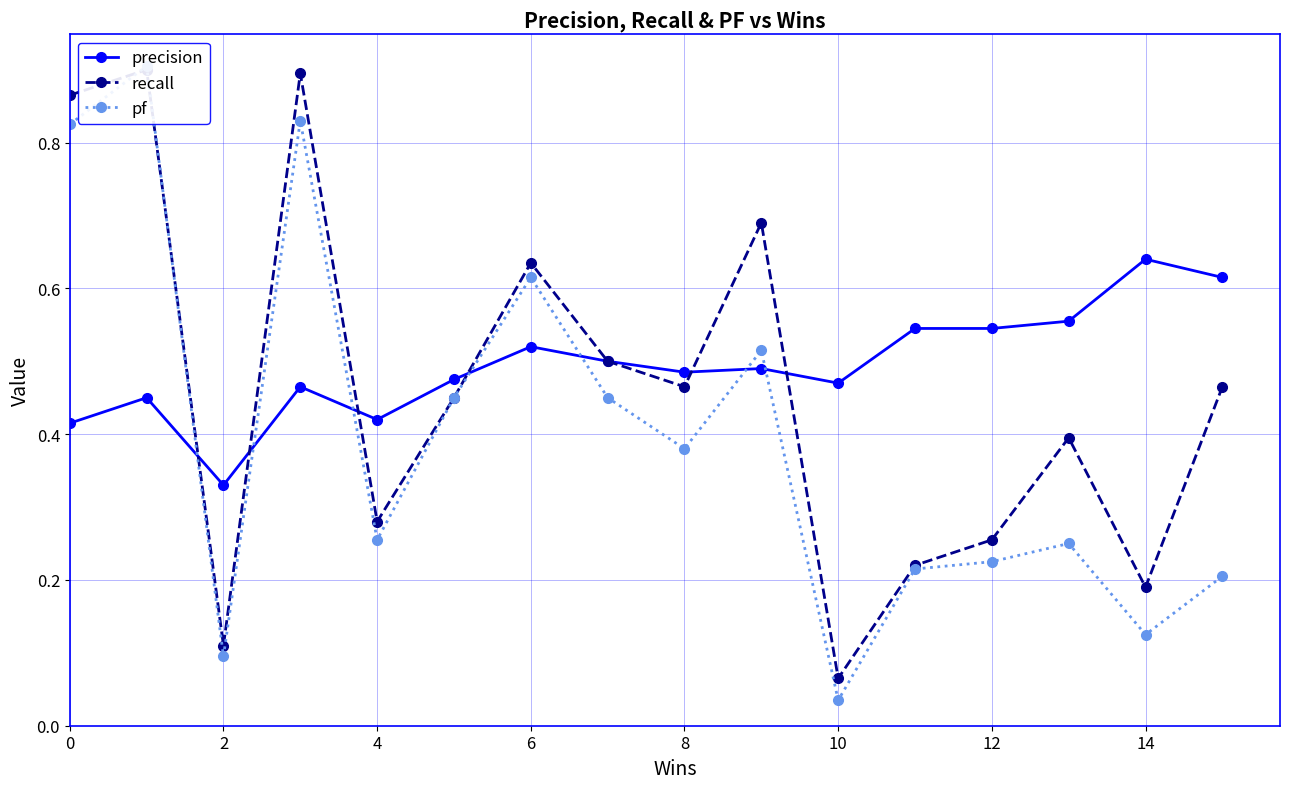

Count the precision values in the range 0 to 1.

16